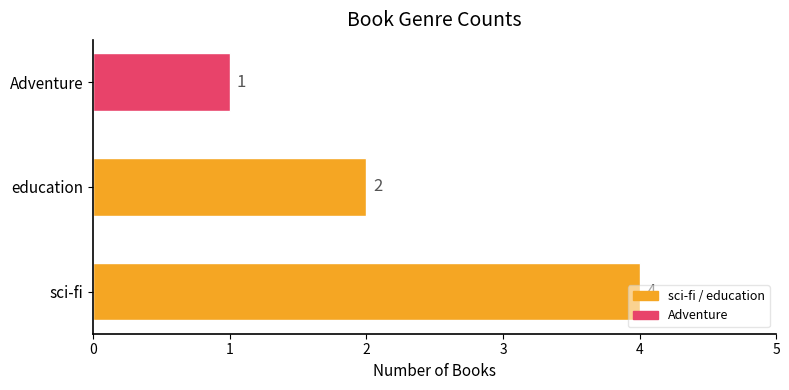

How many data points are less than 2?

1